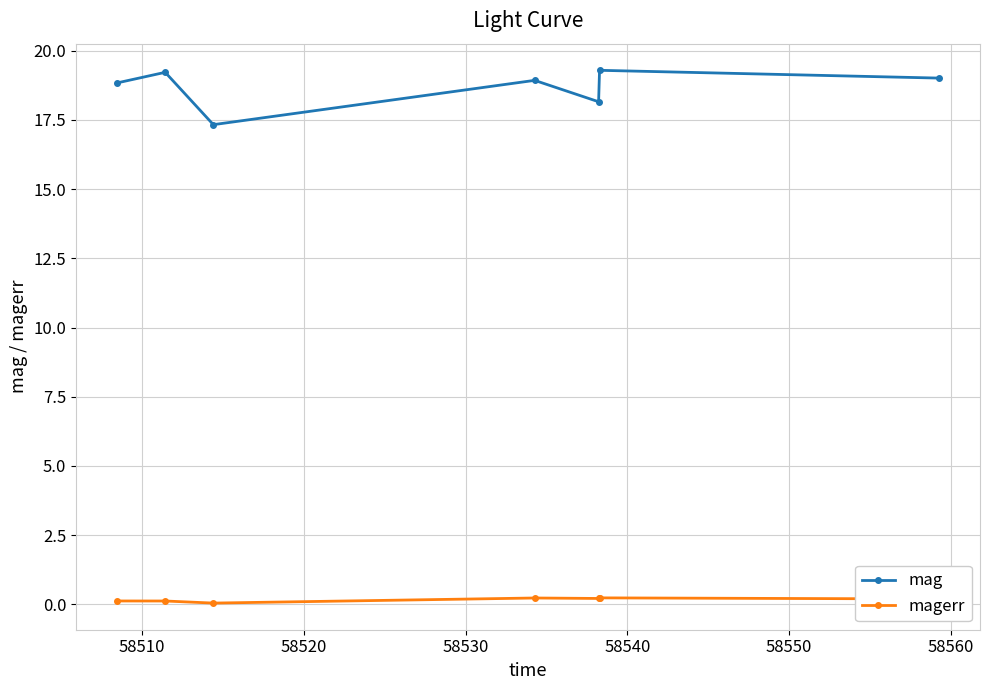

True or false: mag and magerr intersect in this chart.

False